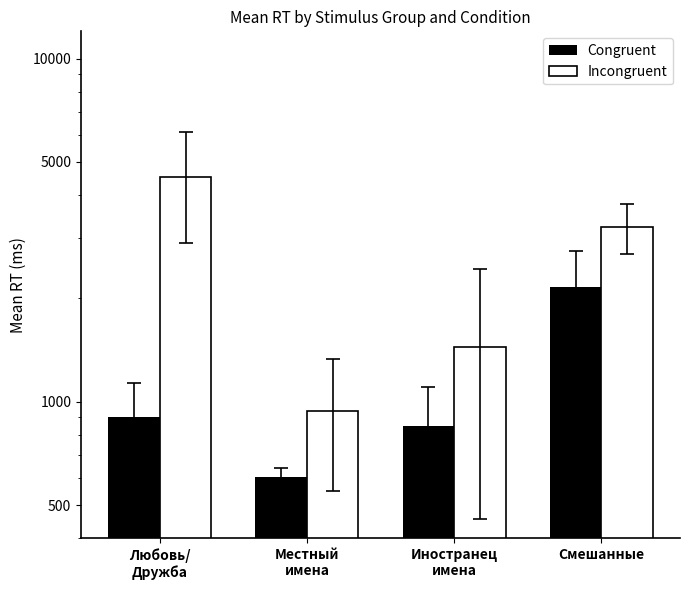

Where does the Incongruent series first go above 3237?

Любовь/
Дружба